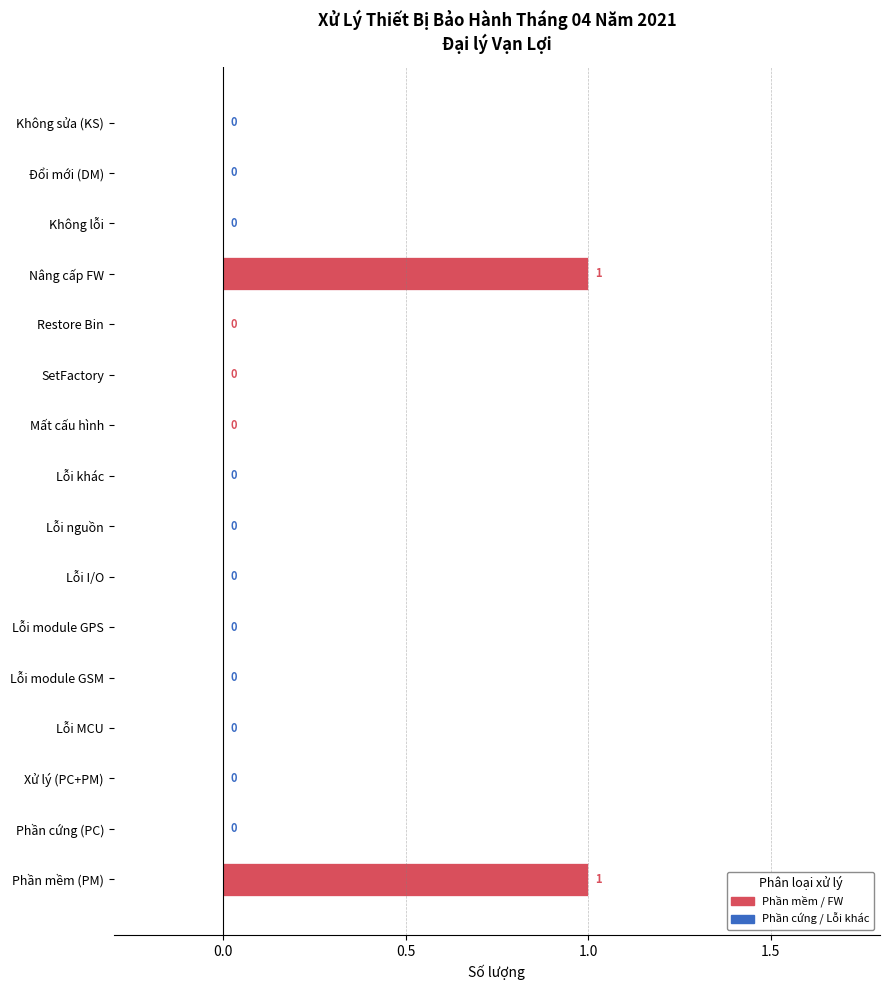

What is the change in value from SetFactory to Nâng cấp FW?

+1